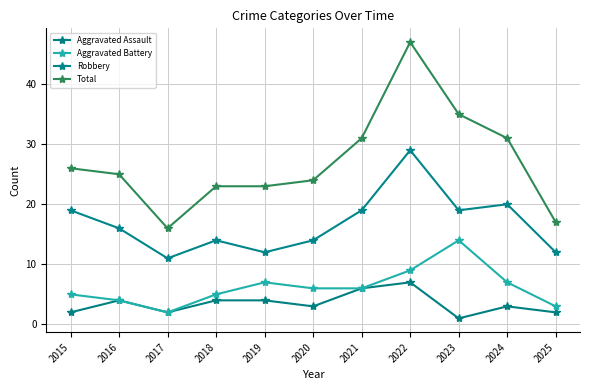

What is the maximum value shown in the chart?

47